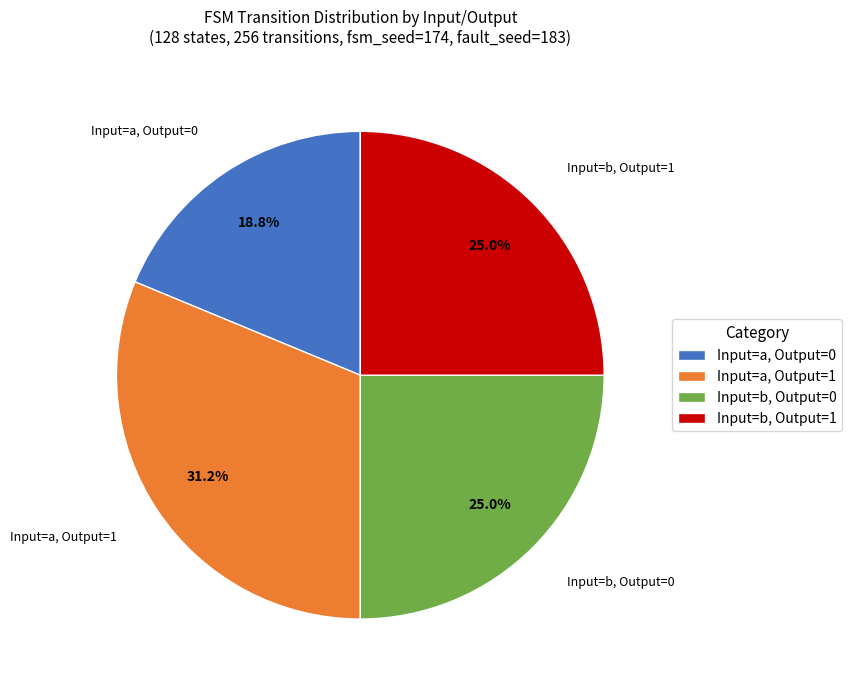

Is there a majority slice in this chart?

No